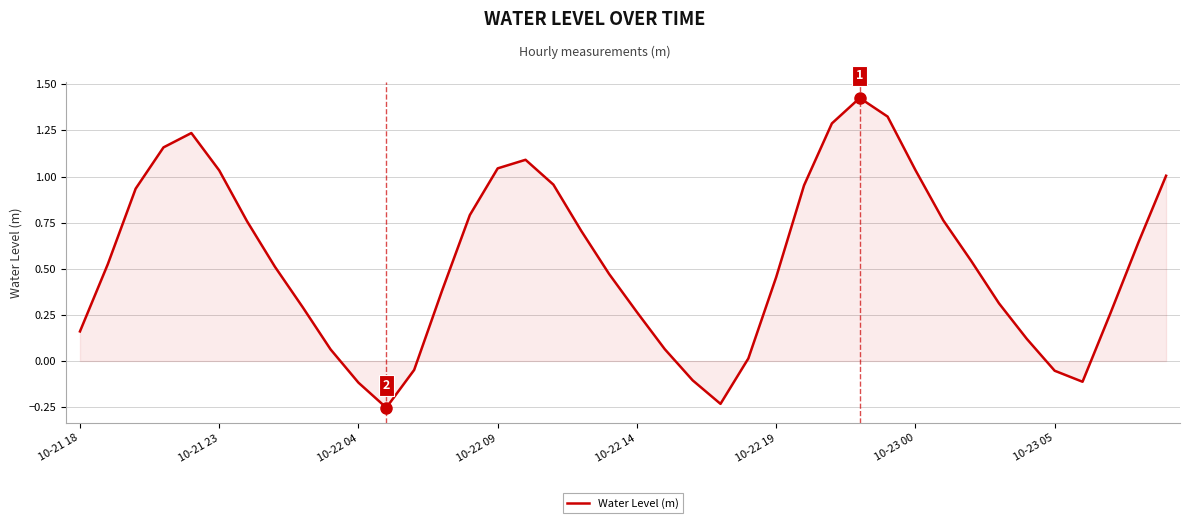

How many values are above zero?

33